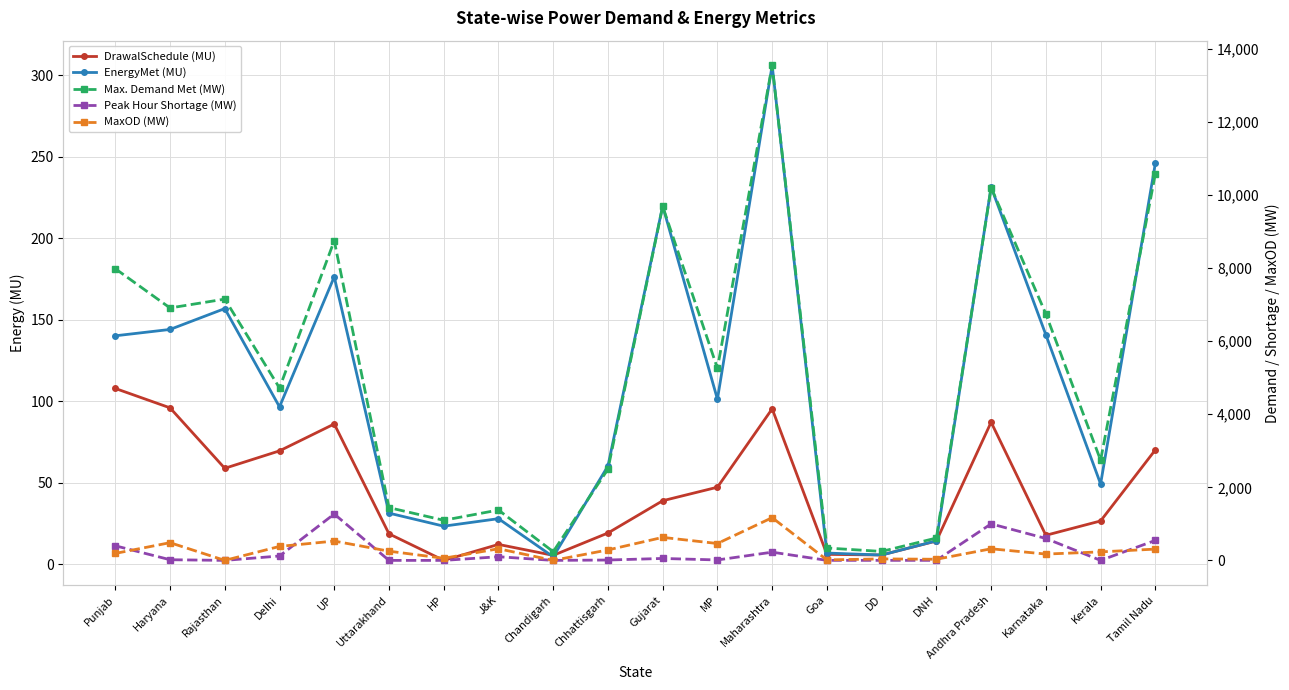

How many distinct data groups are displayed?

5